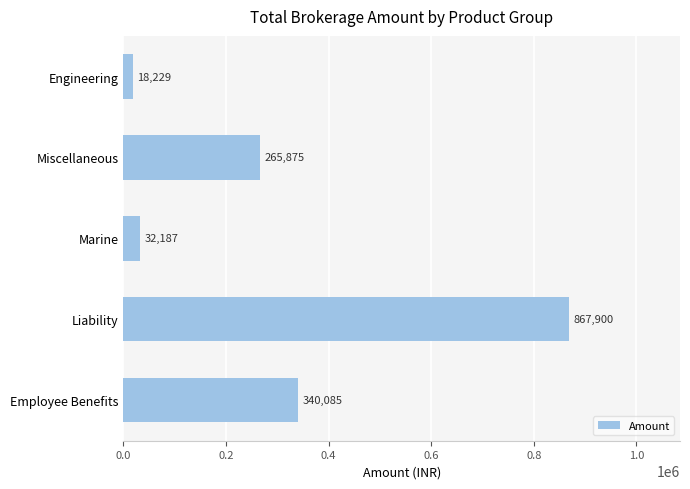

The chart shows a value of 265875.1 at Miscellaneous. True or false?

True